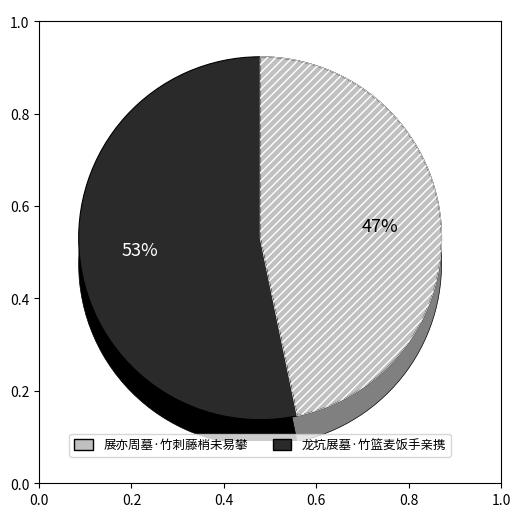

What is the ratio of the value at 龙坑展墓·竹篮麦饭手亲携 to the value at 展亦周墓·竹刺藤梢未易攀?

1.1